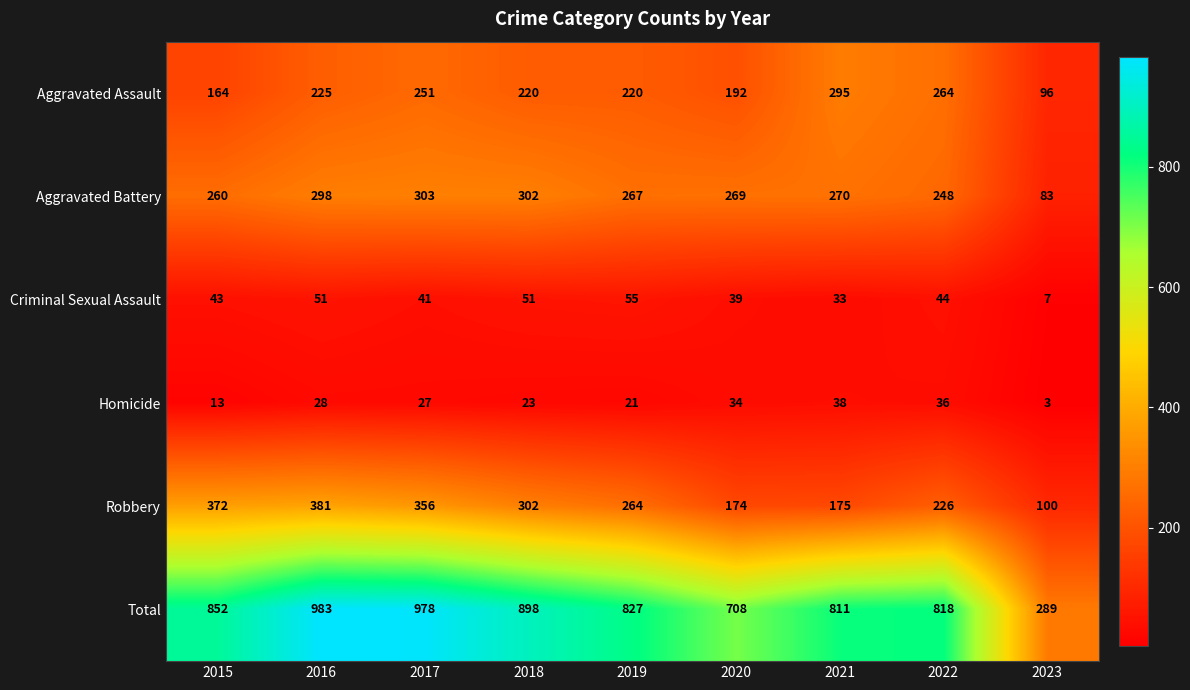

Count the number of data series in this chart.

6